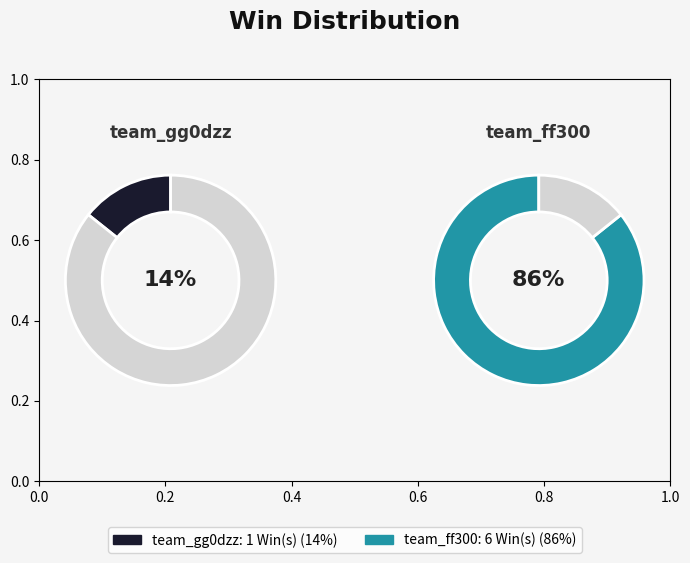

What is the ratio of the value at team_ff300 to the value at team_gg0dzz?

6.0